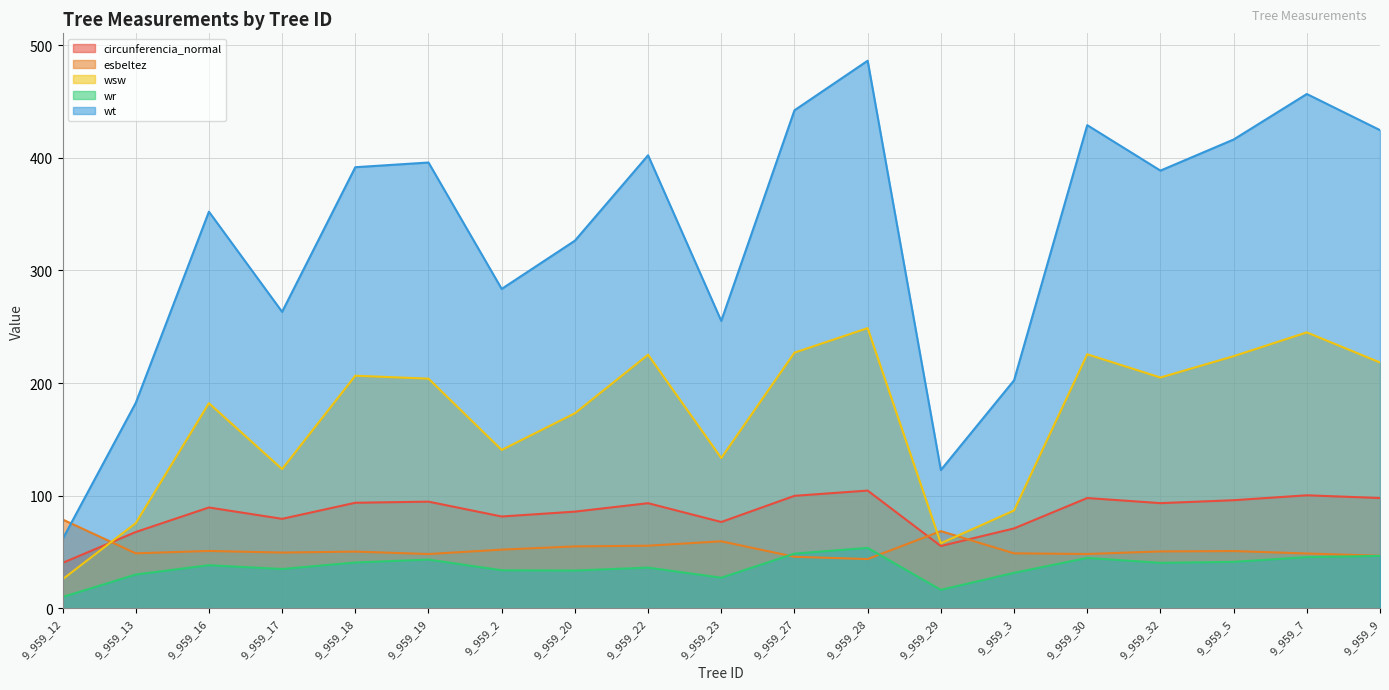

How many values in the wsw series exceed 203?

10